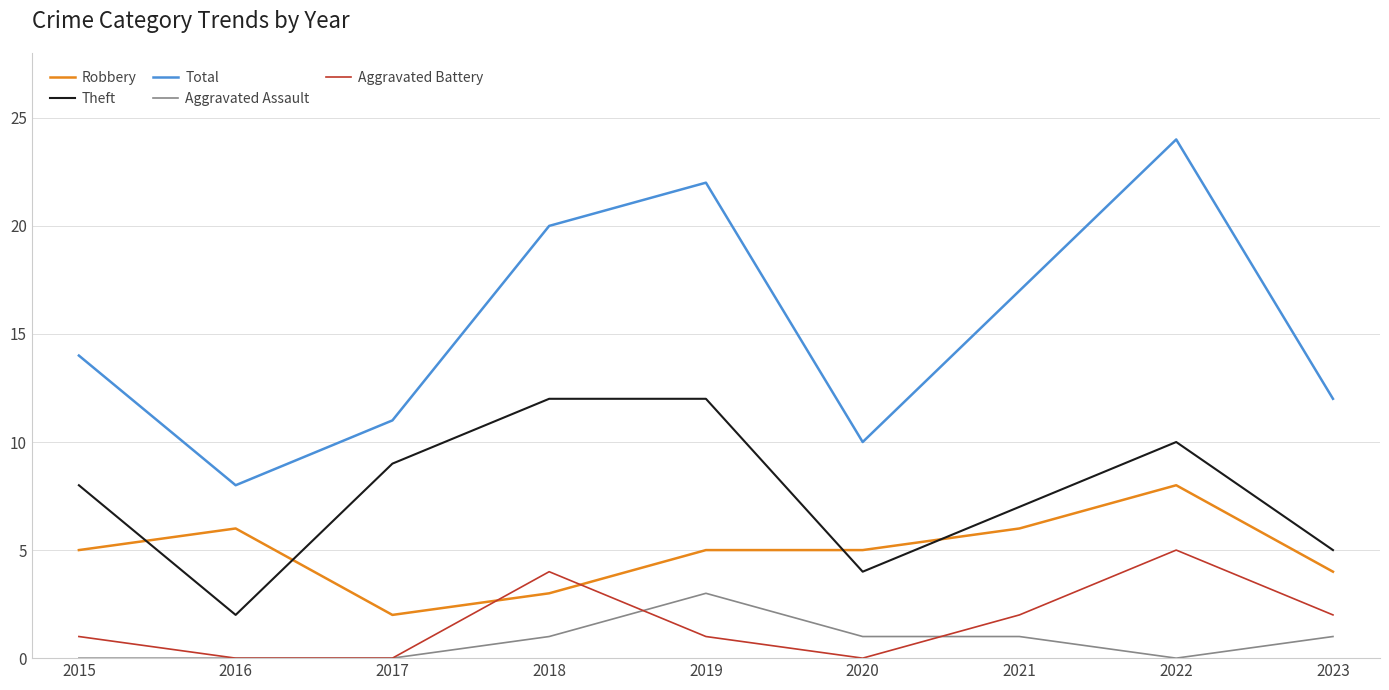

True or false: Aggravated Assault and Robbery cross at least once.

False